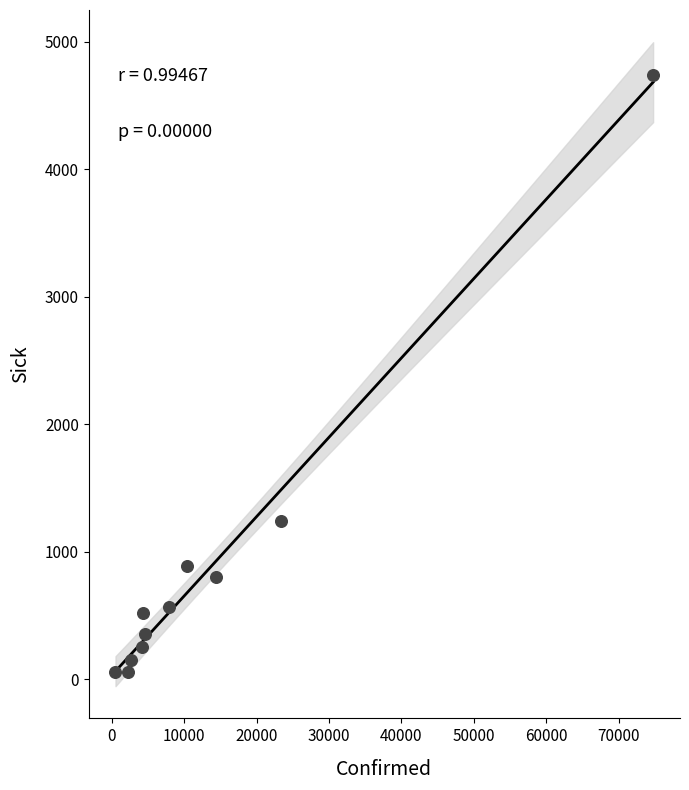

What is the average X value?

13558